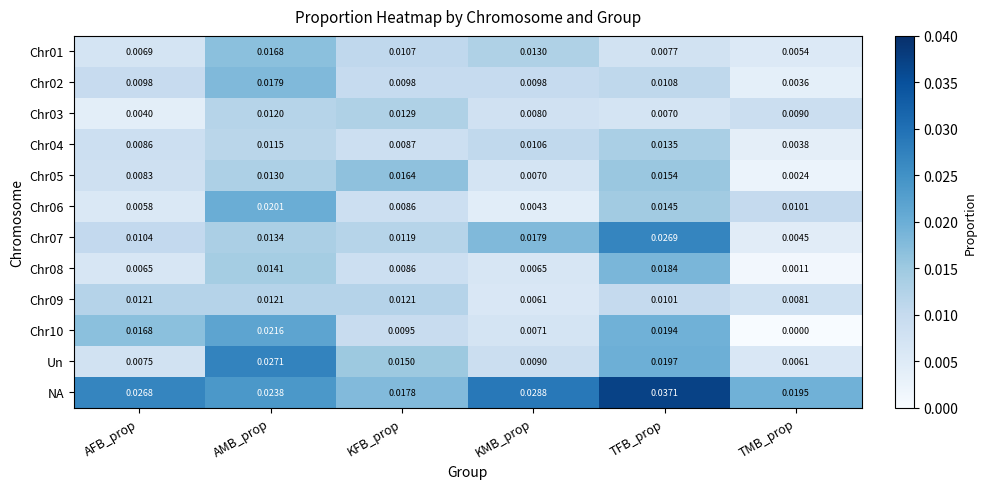

How many distinct data groups are displayed?

12